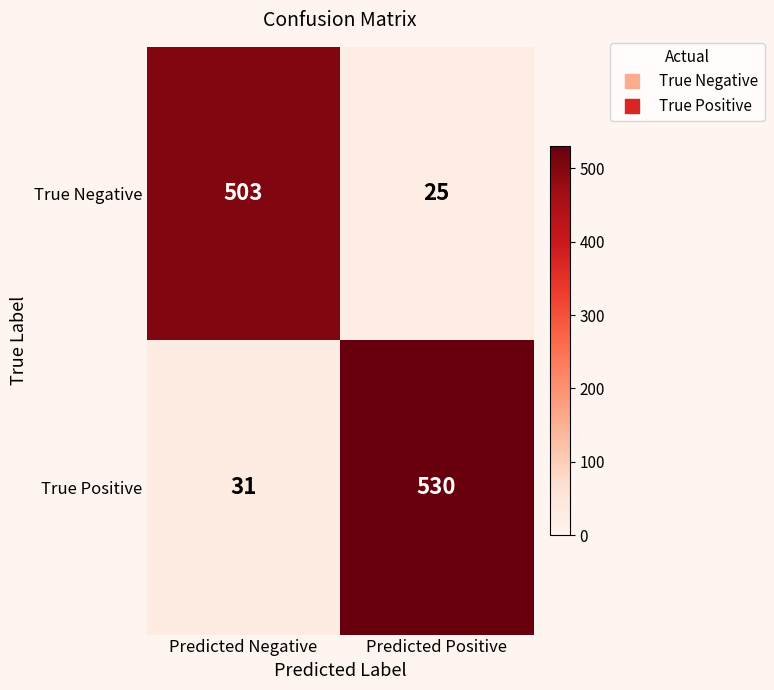

The value of True Negative at Predicted Negative is 687. True or false?

False